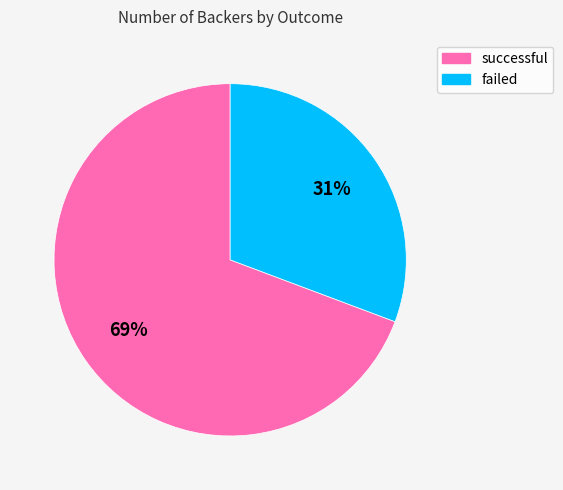

Combined, do successful and failed account for over 50%?

Yes